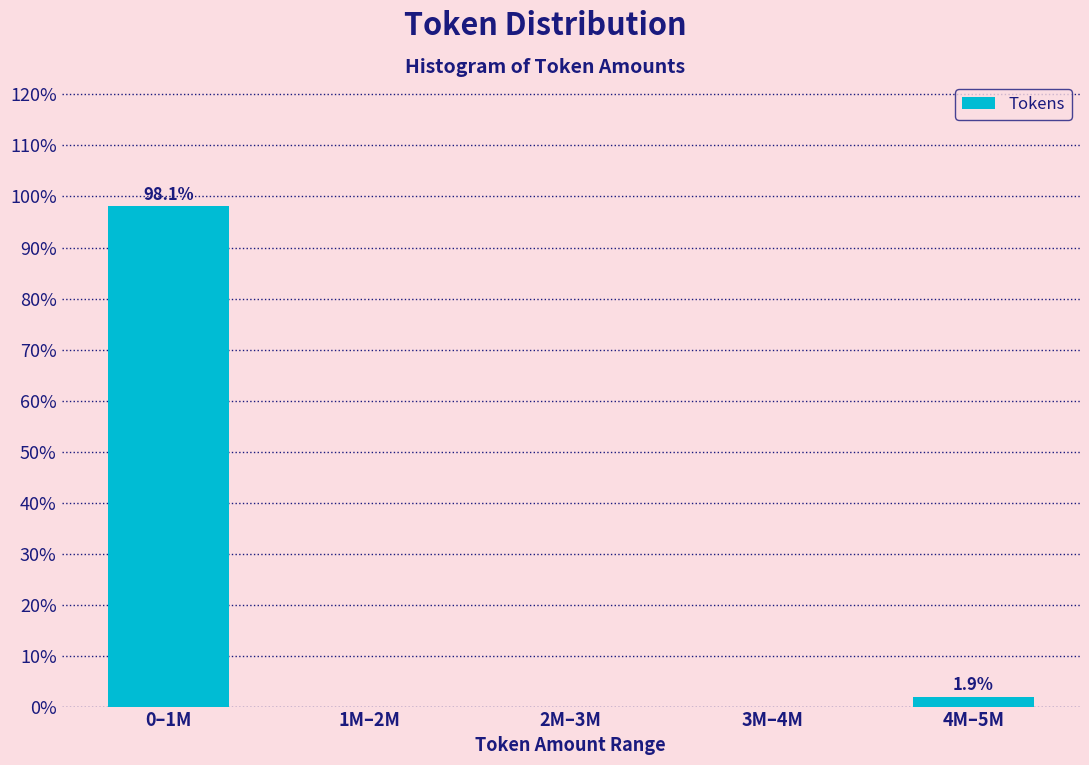

Reading left to right, transcribe all the data shown in this chart.

0–1M=98.1	1M–2M=0.0	2M–3M=0.0	3M–4M=0.0	4M–5M=1.9